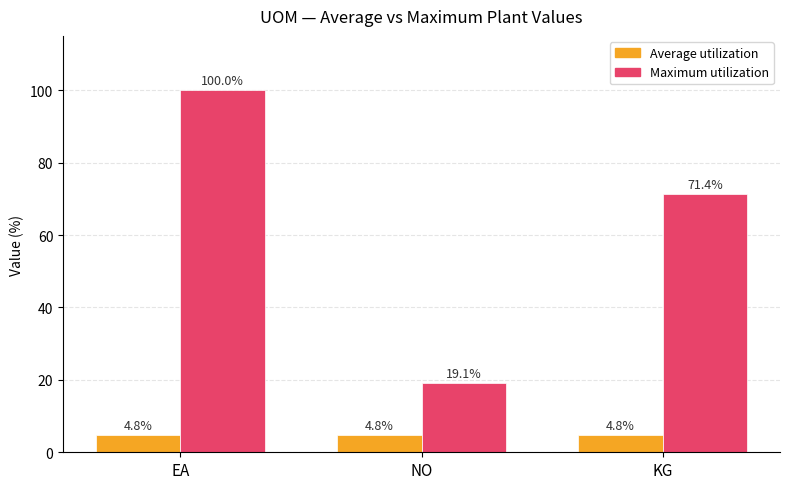

Which series has the widest spread of values?

Maximum utilization